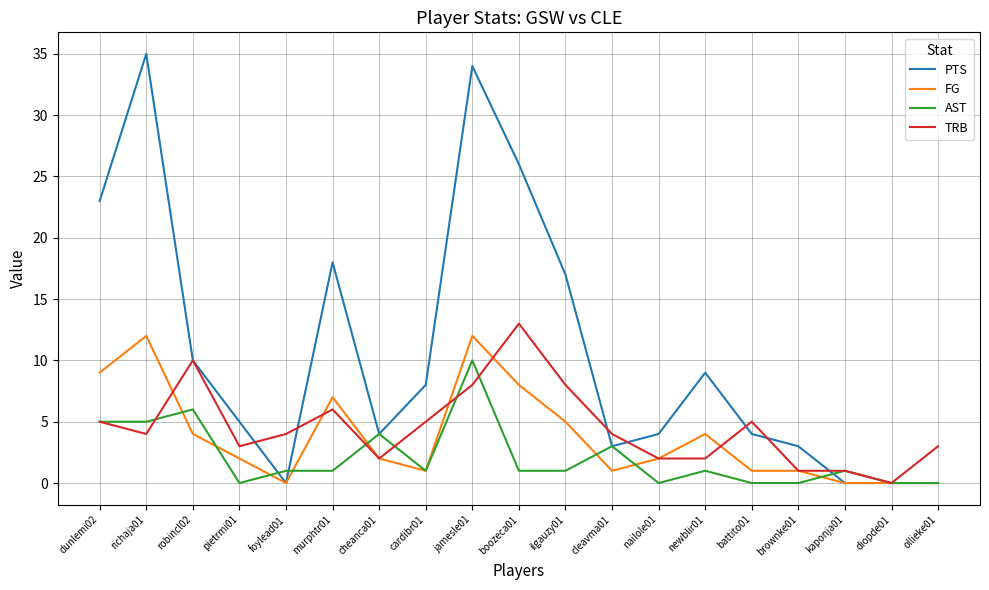

Which series changed the most between cheanca01 and battito01?

AST